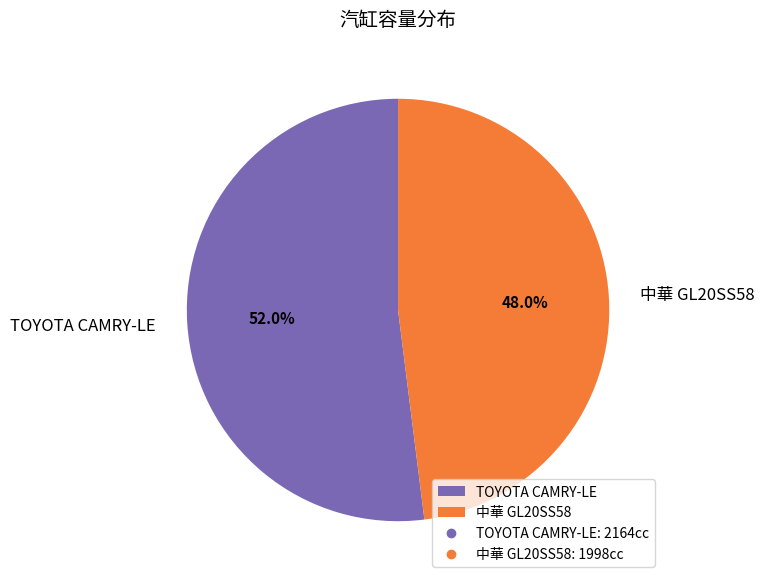

How much of the chart is everything except 中華 GL20SS58?

52.0%